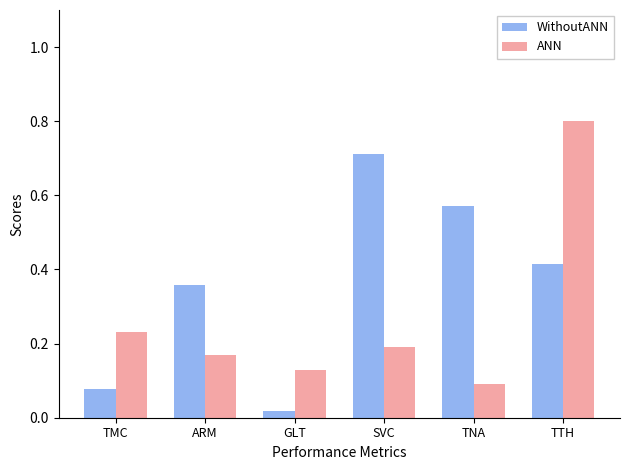

Which category has the lowest value across all series?

GLT